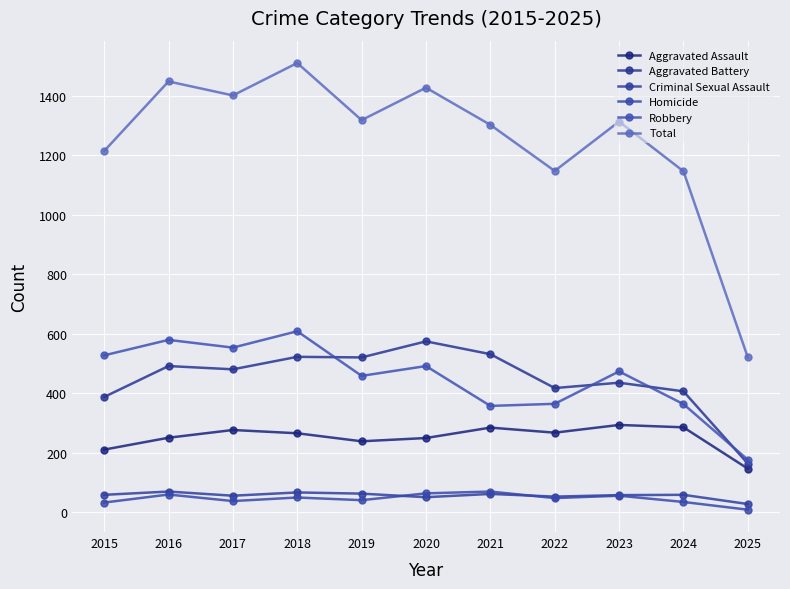

Which series has the largest range (max minus min)?

Total